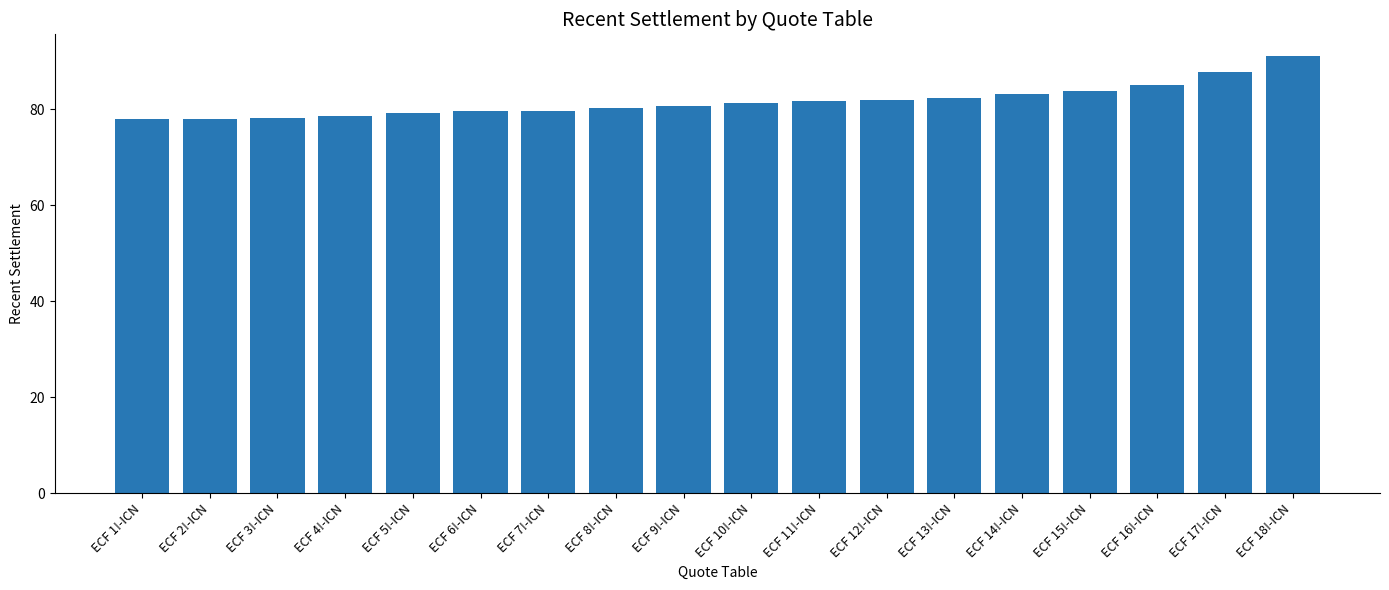

The value at ECF 18!-ICN is 58.0. True or false?

False